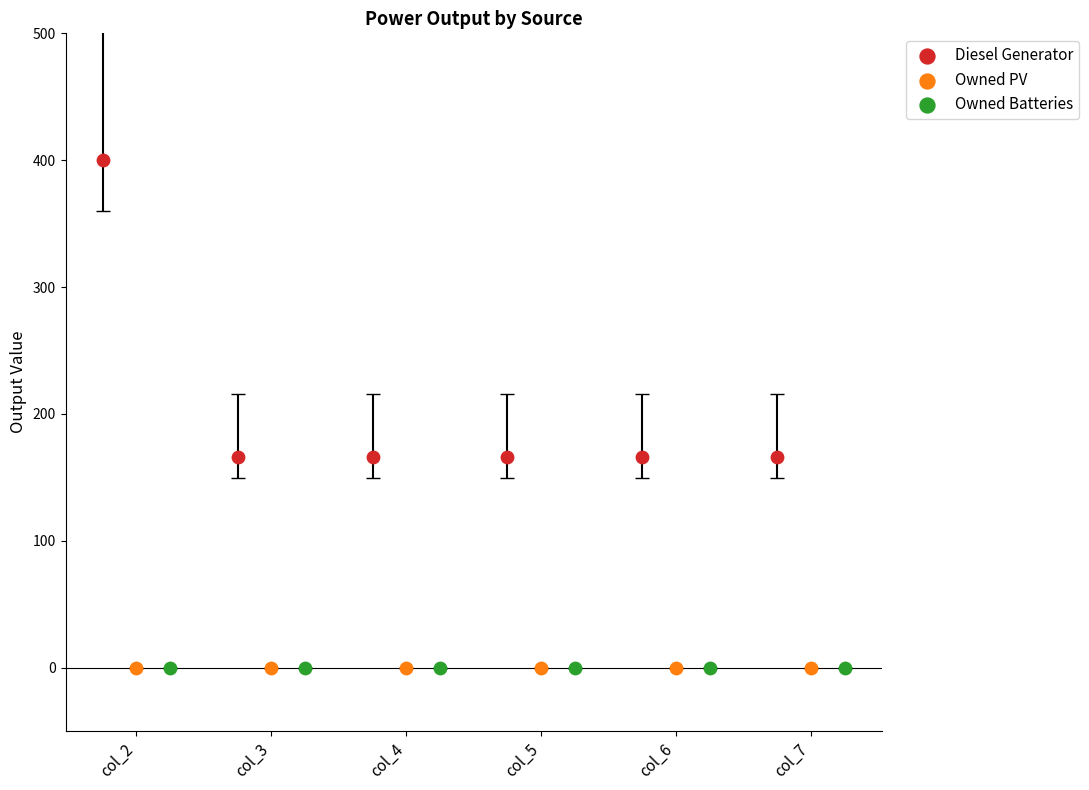

Which series contains the highest Y value?

Diesel Generator